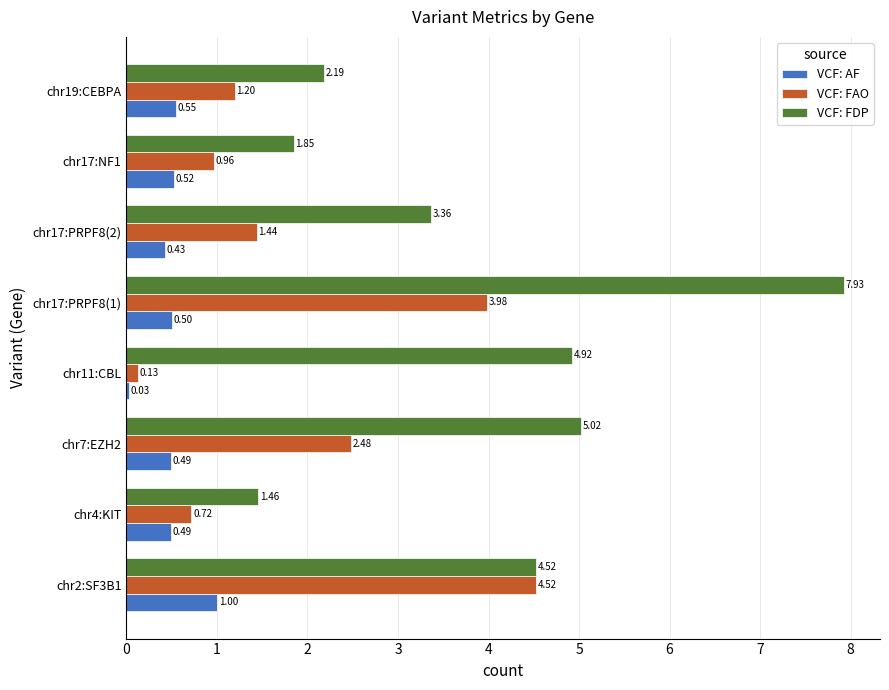

What is the difference between the VCF: AF values at chr2:SF3B1 and chr7:EZH2?

0.5